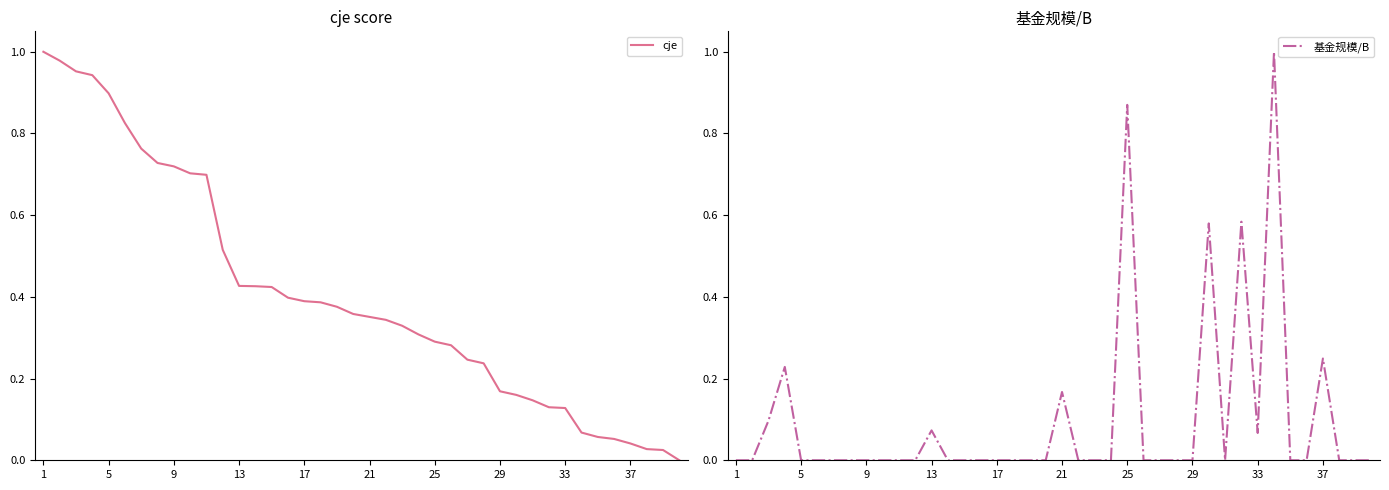

How many values in the 基金规模/B series exceed 0?

10